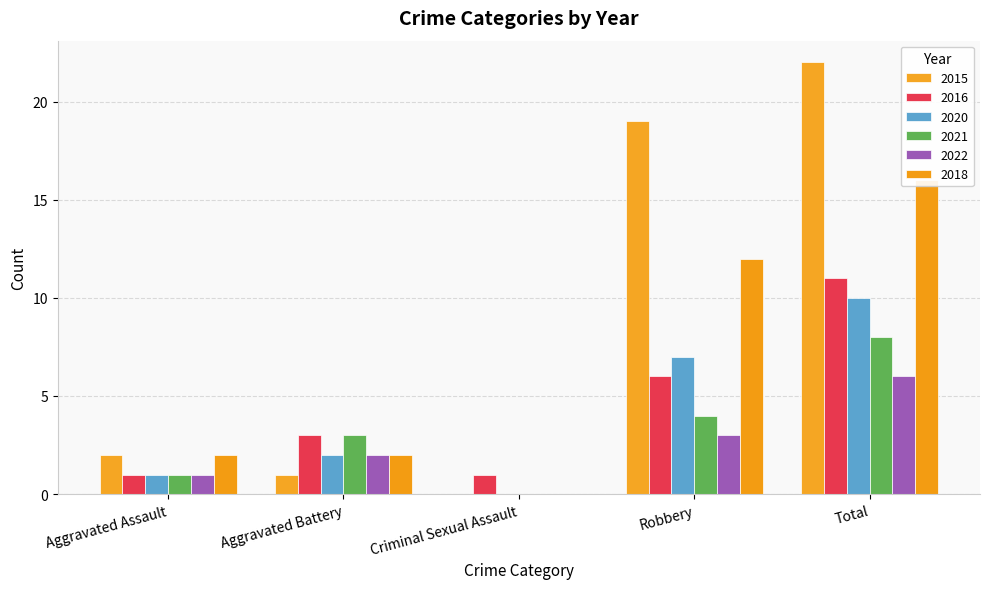

Which series changed the most between Aggravated Battery and Total?

2015